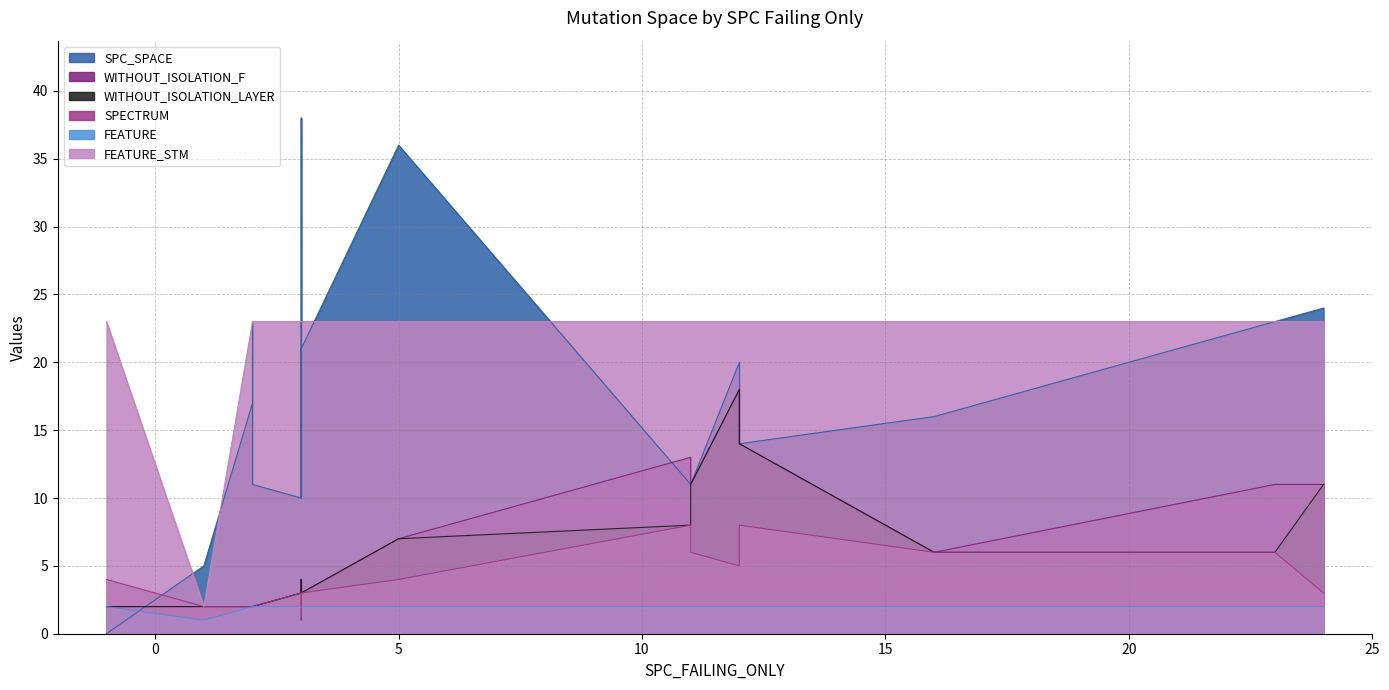

Is the value of SPC_SPACE at 11 greater than the value of WITHOUT_ISOLATION_LAYER at 23?

Yes